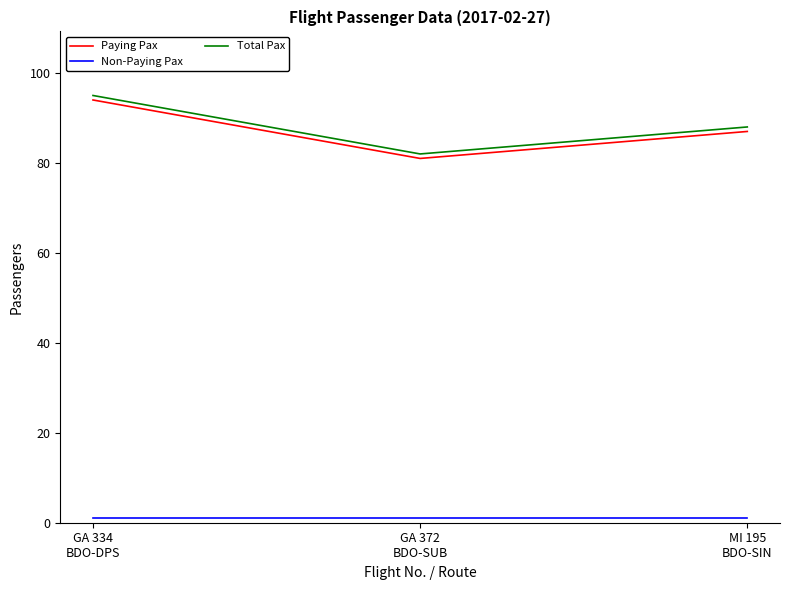

What is the difference between the maximum and minimum values in the Paying Pax series?

13